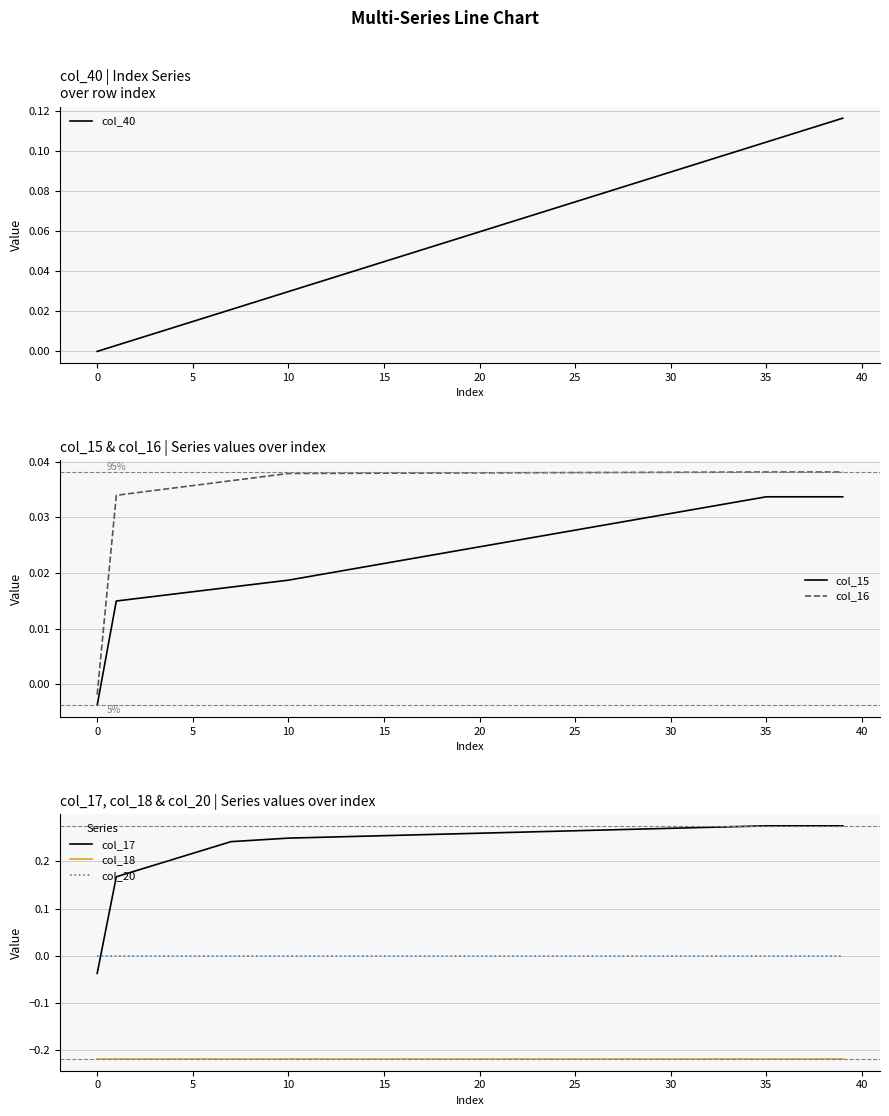

True or false: col_15 has more than 1 points higher than both neighbors.

False